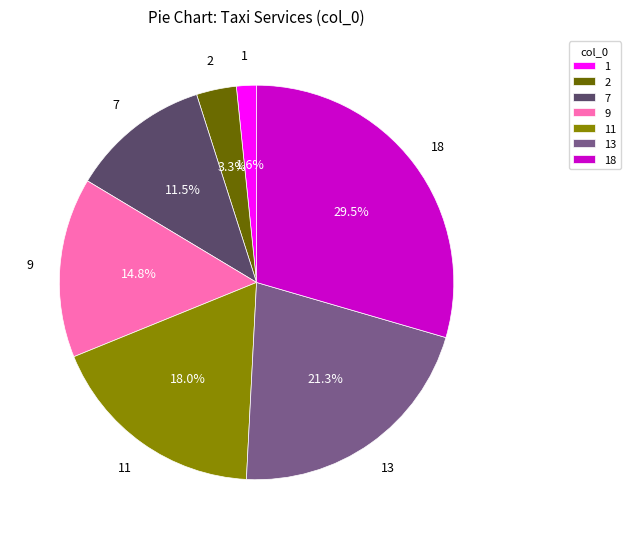

Is there a majority slice in this chart?

No